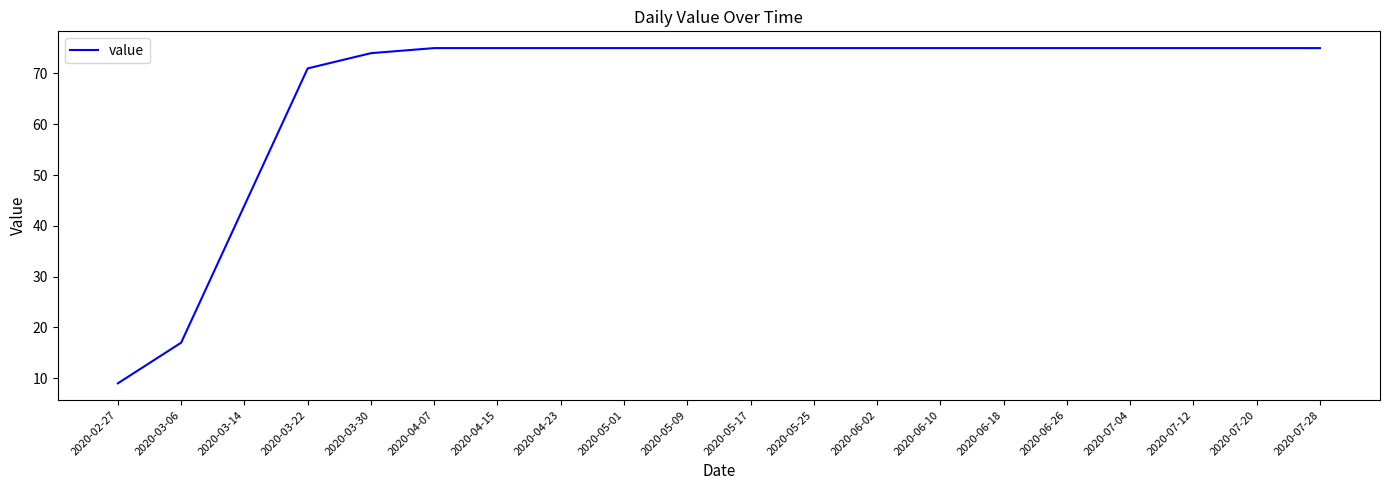

What is the sum of all values?

1340